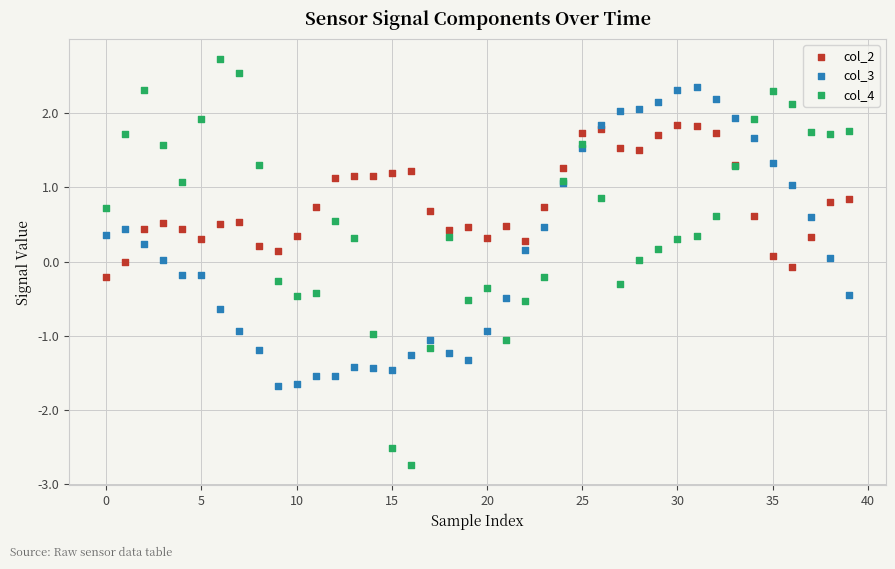

Which series has the widest spread of Y values?

col_4